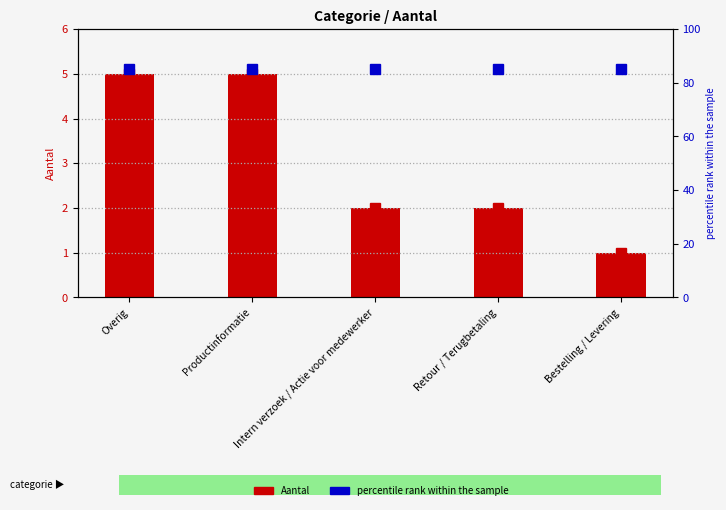

At which category does the chart reach its peak across all series?

Overig